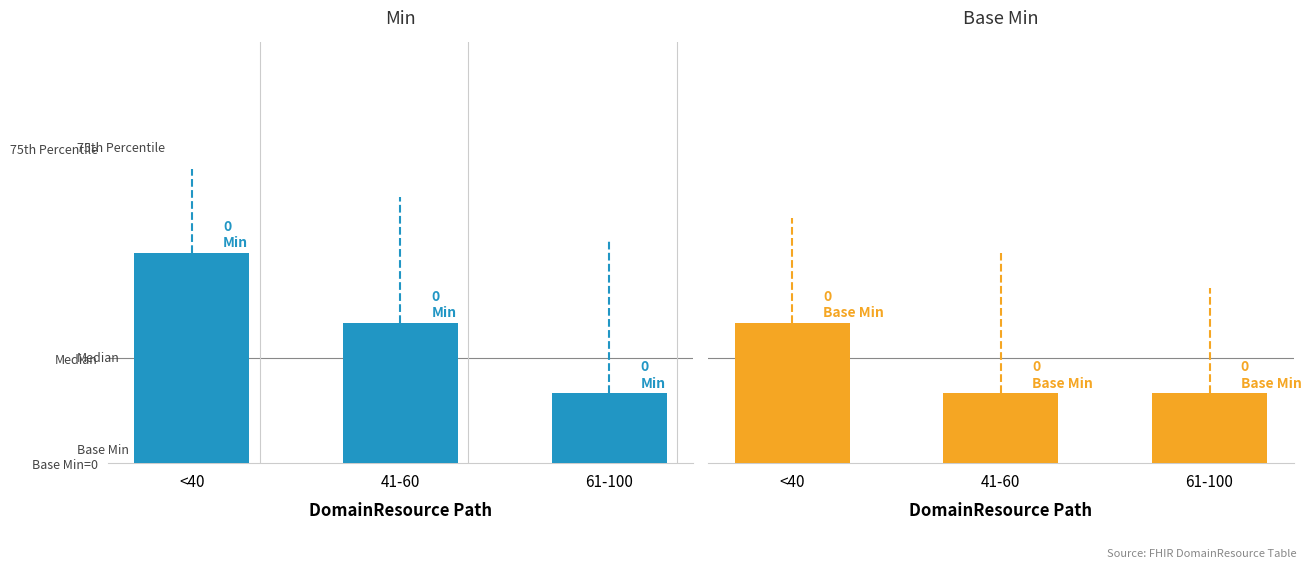

At which category is the sum across all series the highest?

<40